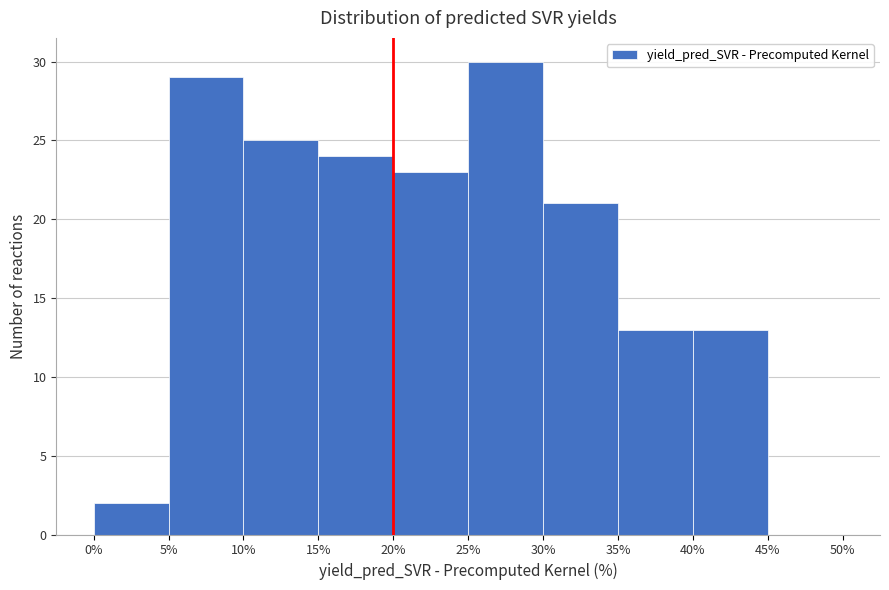

What is the height of the bar covering 25% to 30% on the x-axis? The values are not printed on the chart, so give them approximately, as read against the axis.

30